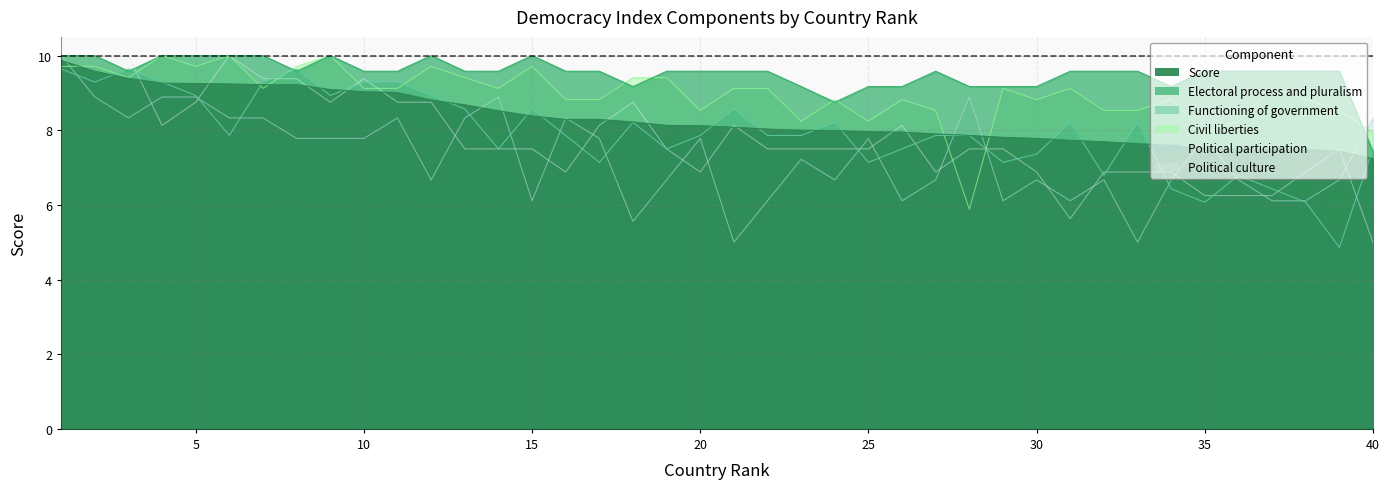

How many values in the Electoral process and pluralism series exceed 9?

38